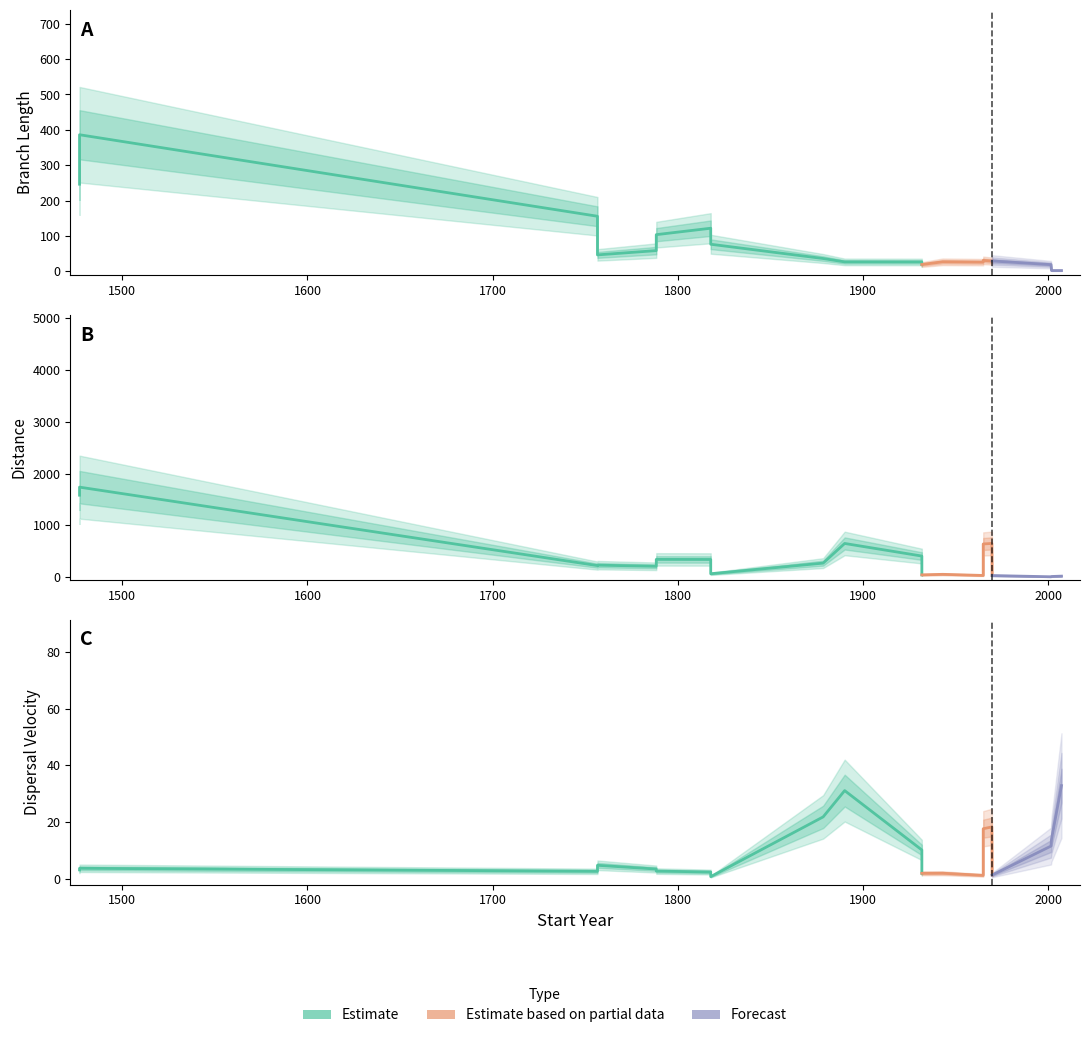

What is the minimum value shown in the chart?

0.2